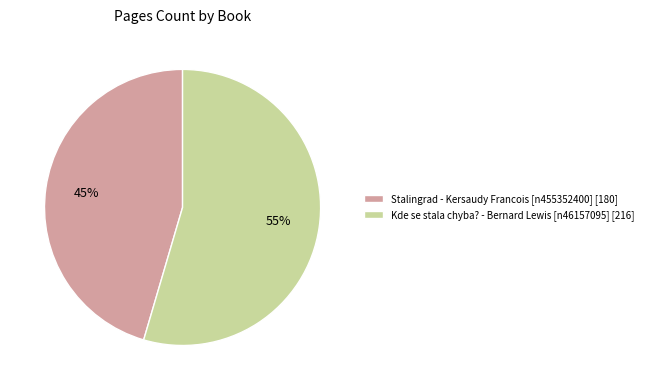

To the nearest percent, what percentage of the pie is Stalingrad - Kersaudy Francois [n455352400]?

45%